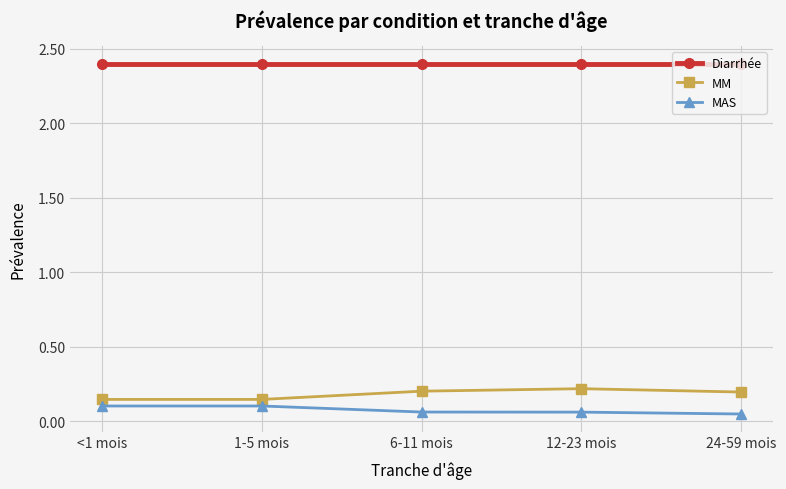

Is it true that Diarrhée equals 2.4 at 1-5 mois?

True